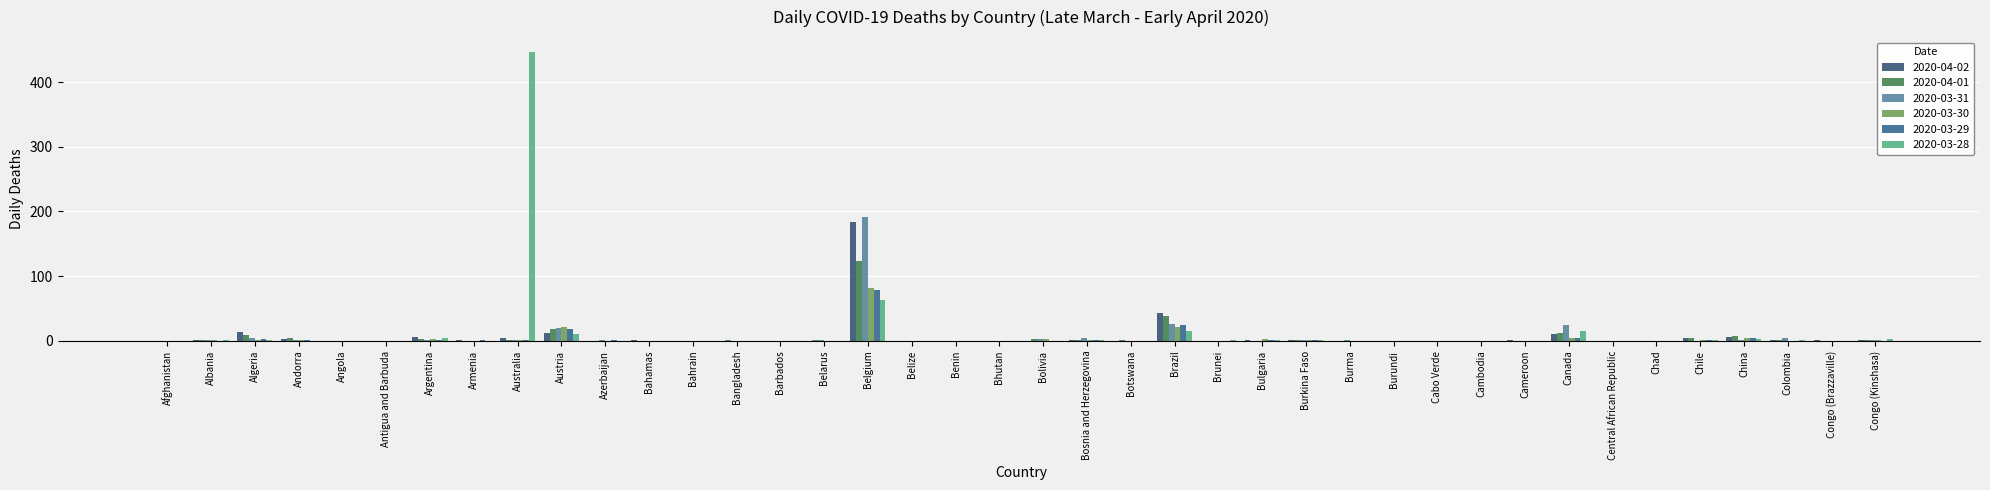

Reading left to right, transcribe all the data shown in this chart.

2020-04-02: 0	1	14	3	0	0	6	2	4	12	0	1	0	0	0	0	183	0	0	0	0	2	0	43	0	1	2	0	0	0	0	1	10	0	0	4	6	1	2	2
2020-04-01: 0	2	9	4	0	0	3	0	2	18	0	0	0	1	0	1	123	0	0	0	3	1	1	38	0	0	2	0	0	0	0	0	13	0	0	4	7	2	0	1
2020-03-31: 0	2	4	2	0	0	2	0	1	20	1	0	0	0	0	1	192	0	0	0	3	4	0	26	0	0	1	1	0	0	0	0	24	0	0	0	1	4	0	2
2020-03-30: 0	1	2	2	0	0	3	0	1	22	0	0	0	0	0	0	82	0	0	0	3	2	0	22	0	3	1	0	0	0	0	0	4	0	0	2	4	0	0	2
2020-03-29: 0	0	3	1	0	0	2	2	1	18	1	0	0	0	0	0	78	0	0	0	0	2	0	24	0	2	2	0	0	0	0	0	5	0	0	1	5	0	0	0
2020-03-28: 0	2	1	0	0	0	4	0	447	10	0	0	0	0	0	0	64	0	0	0	0	1	0	16	1	2	2	0	0	0	0	0	16	0	0	1	3	2	0	3